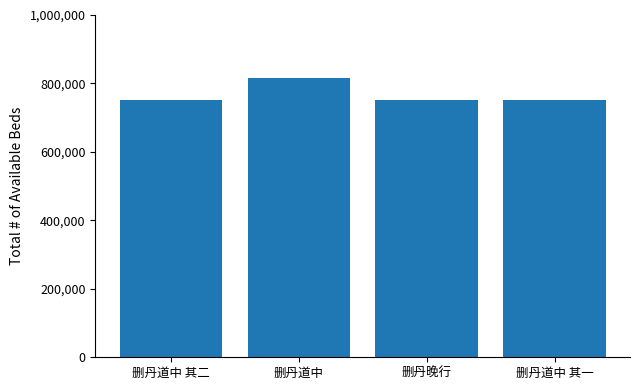

What is the approximate value at 删丹道中?

816987